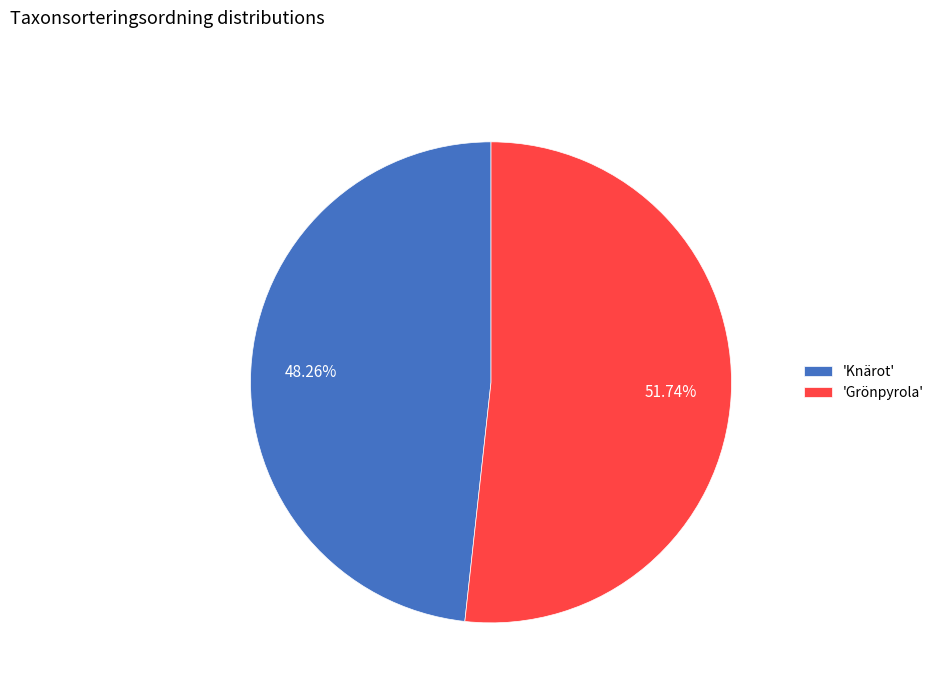

What is the largest slice in the pie chart?

'Grönpyrola'